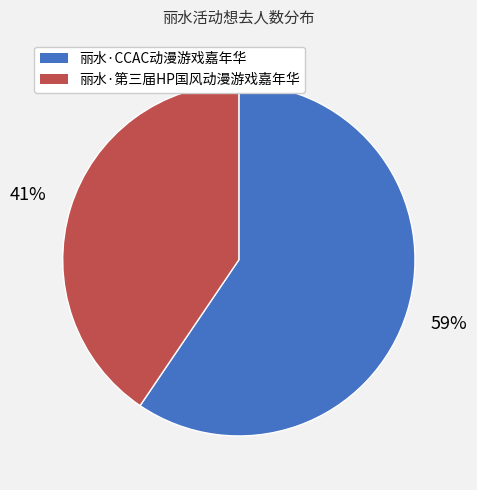

Is 丽水·CCAC动漫游戏嘉年华 the majority of the pie?

Yes